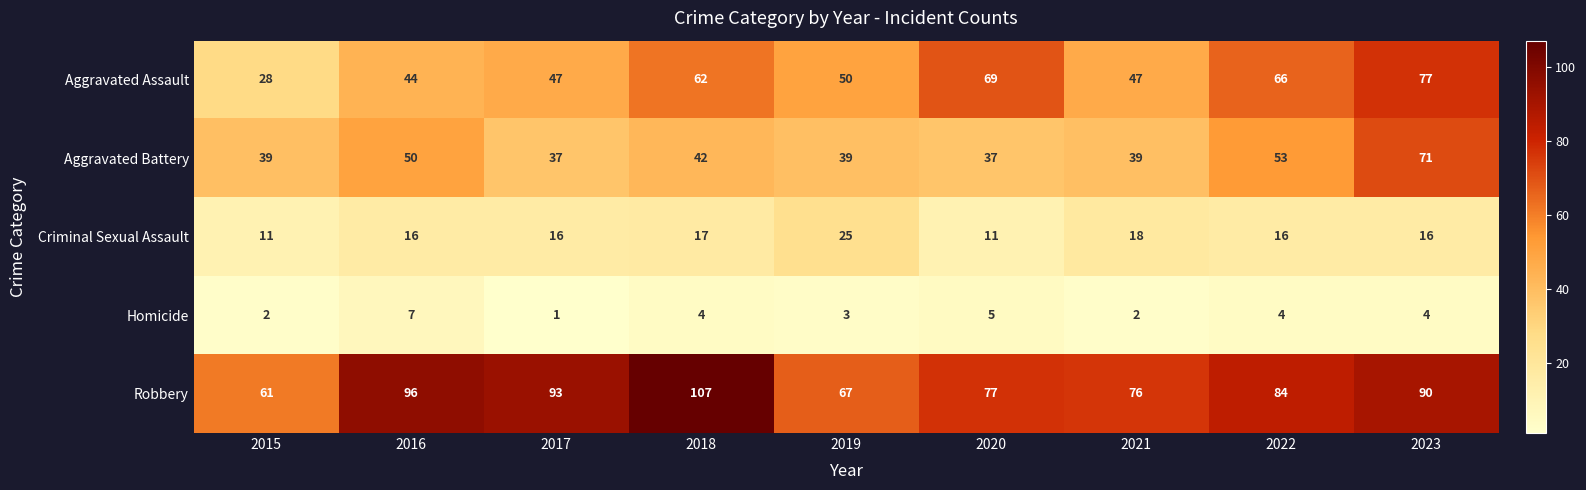

What is the difference between the maximum and minimum values in the Aggravated Assault series?

49